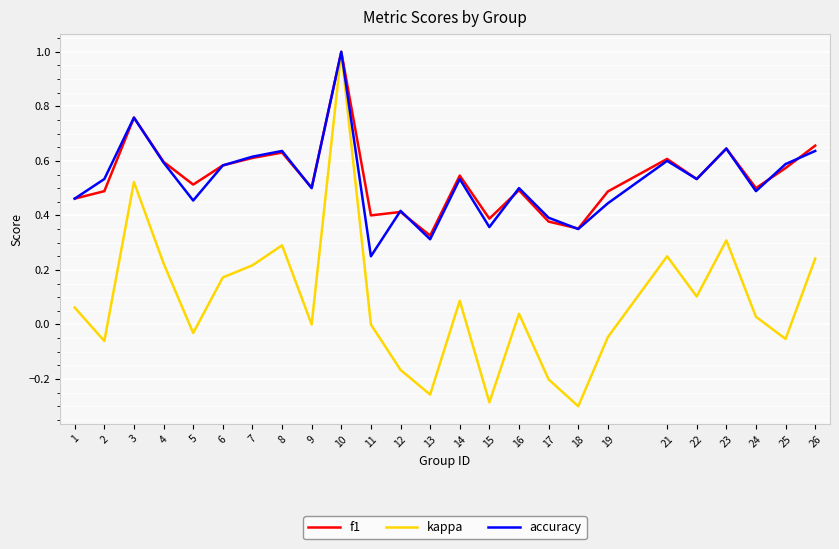

How many series are shown in this chart?

3